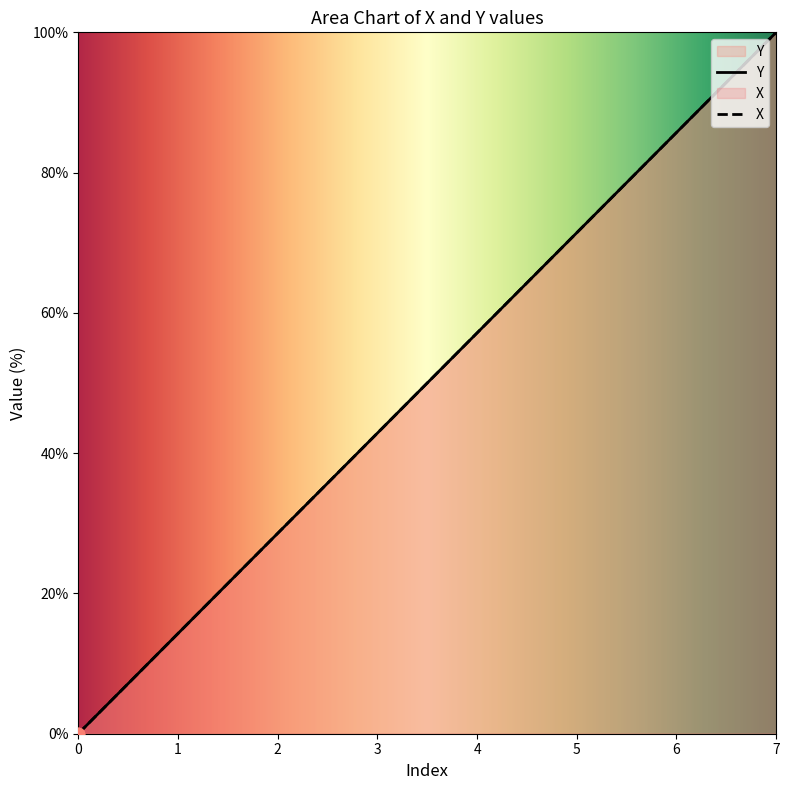

Which series has the largest total across all categories?

Y